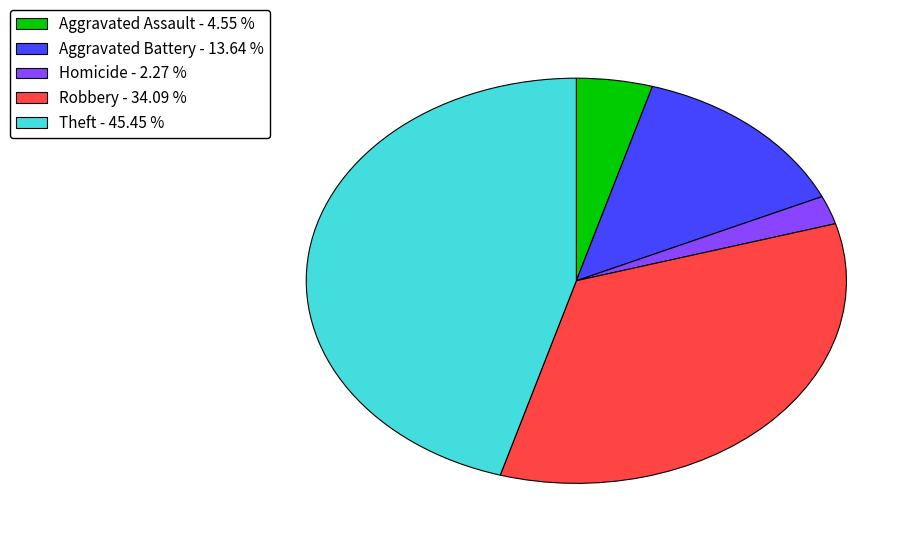

Is the sum of Robbery - 34.09 % and Aggravated Battery - 13.64 % greater than half?

No